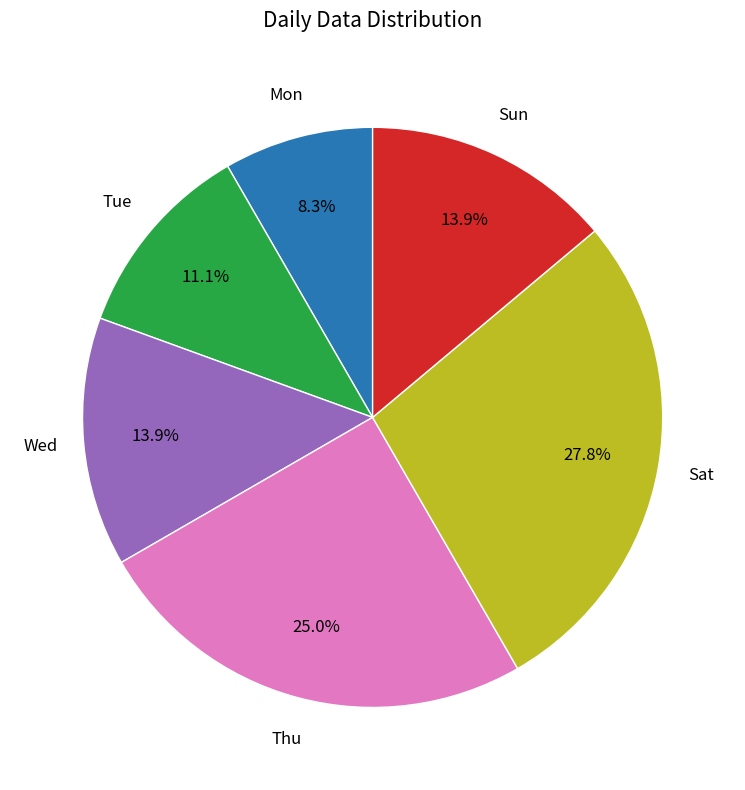

Is there a majority slice in this chart?

No